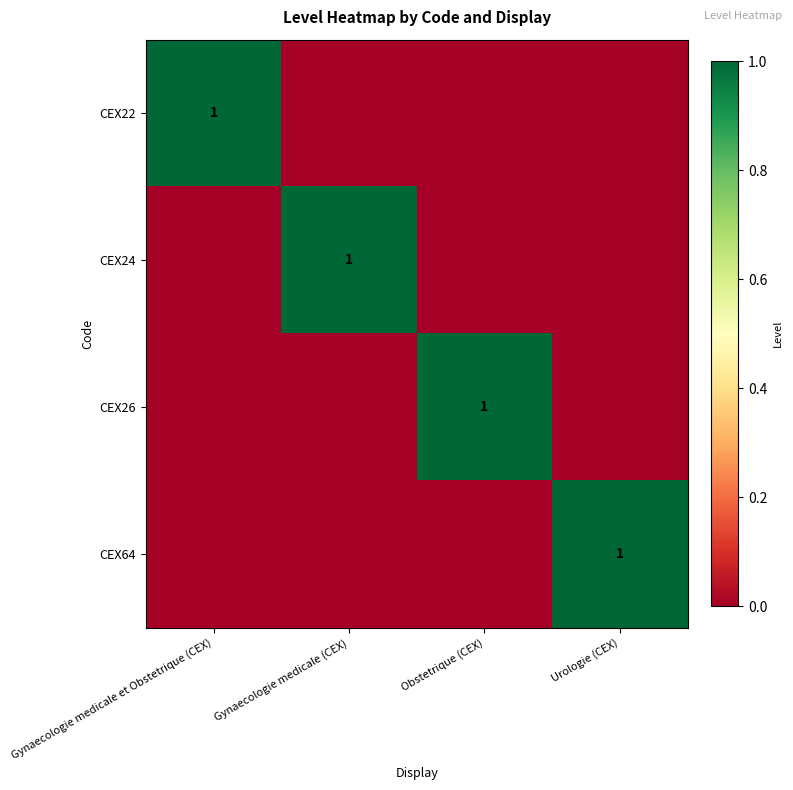

How many CEX26 values are between 0 and 1?

4